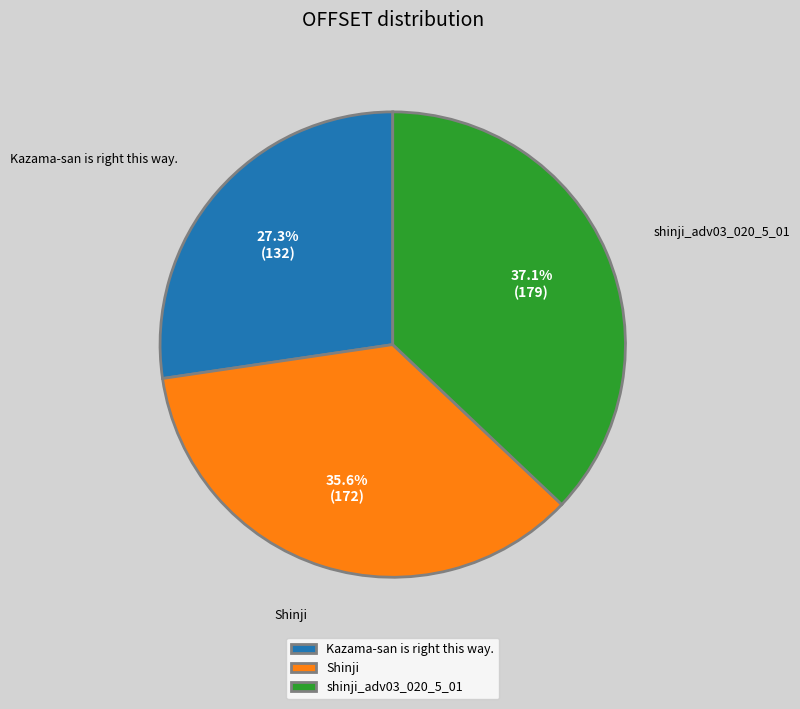

Which slice is the smallest?

Kazama-san is right this way.